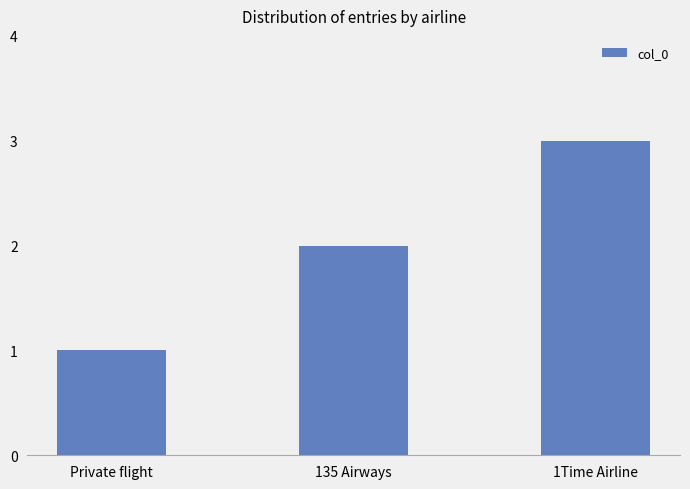

Does the chart contain any negative values?

No